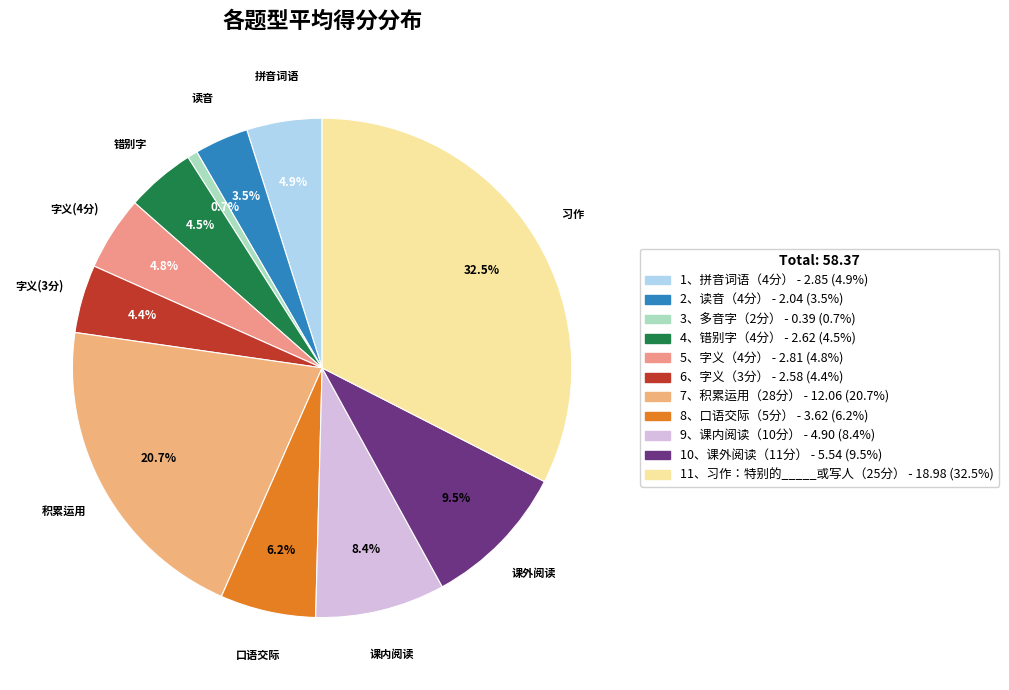

What percentage is the 10、课外阅读（11分） slice, to the nearest percent?

9%